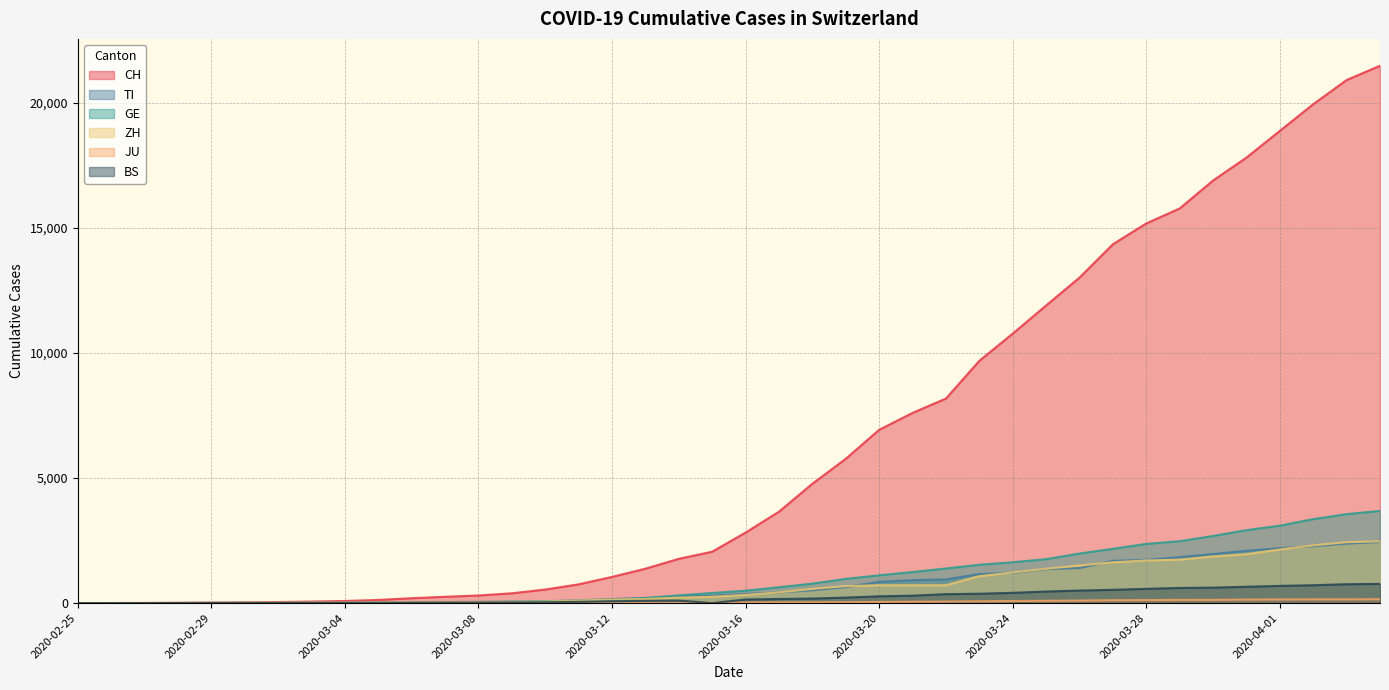

What is the sum of all ZH values?

28728